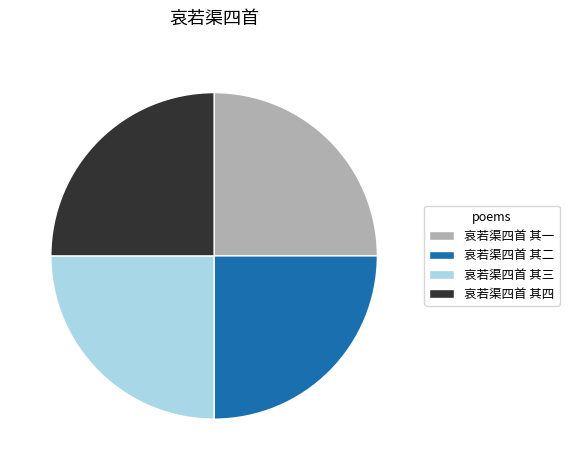

Does 哀若渠四首 其二 represent more than half of the total?

No